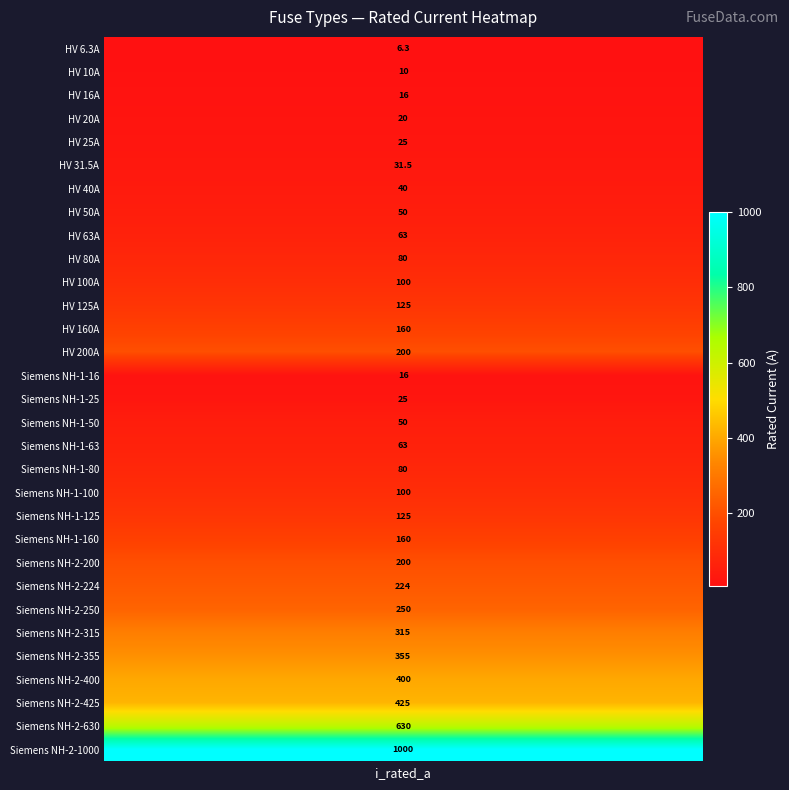

Is it true that the value at 26 is 489.6?

False